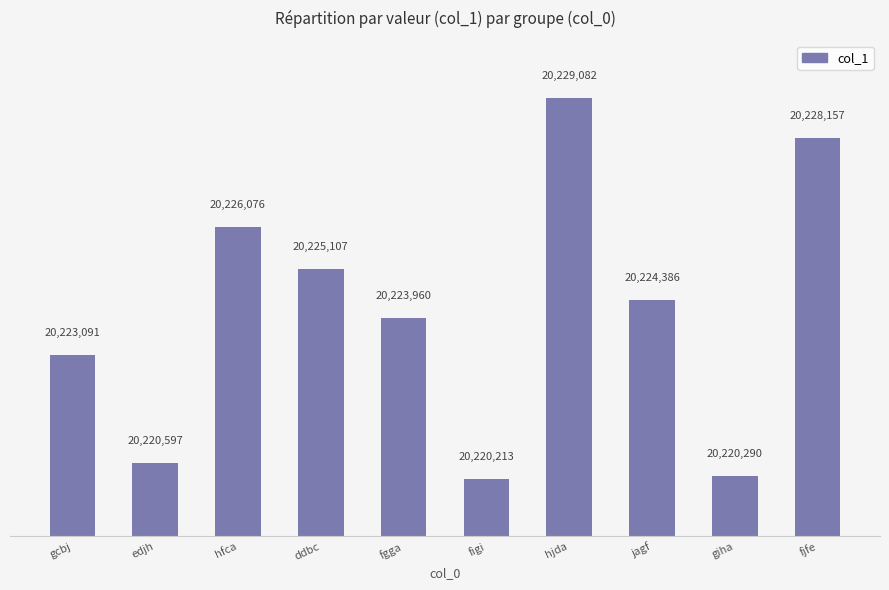

What is the sum of all values?

202240959